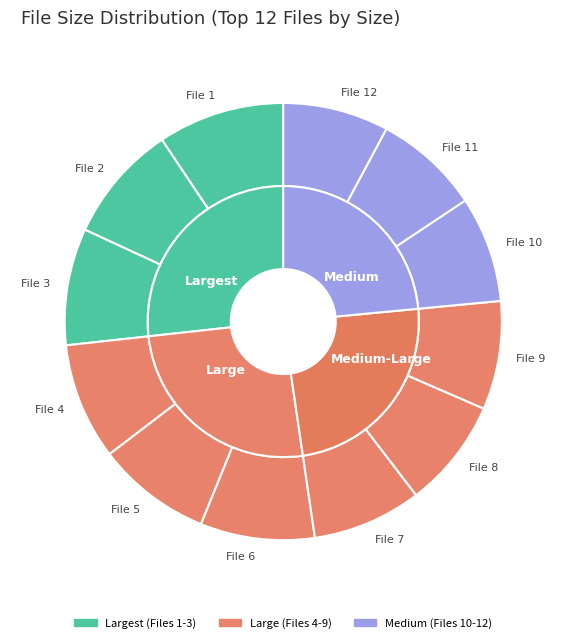

To the nearest percent, what is the combined percentage of 418.72 and 453.63?

16%